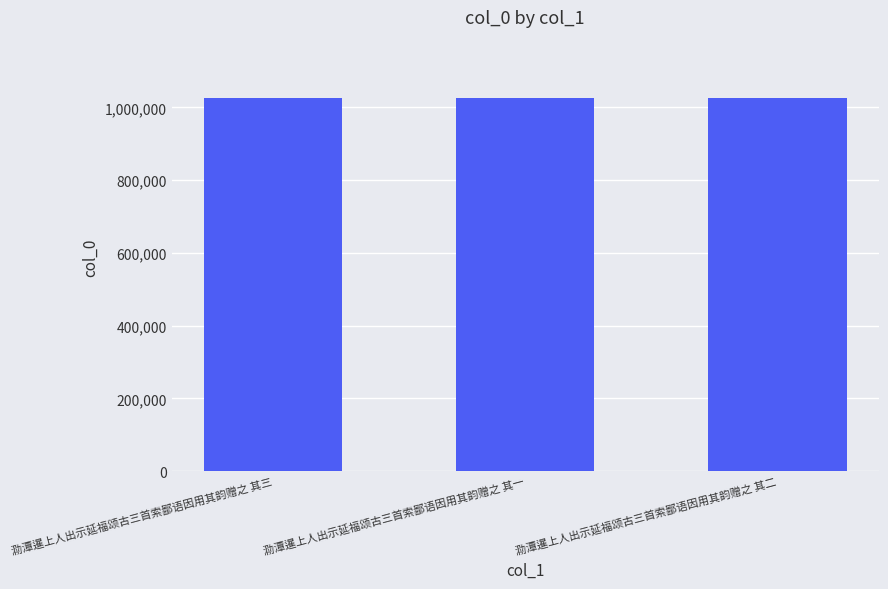

What position from the left is 泐潭暹上人出示延福颂古三首索鄙语因用其韵赠之 其二?

3